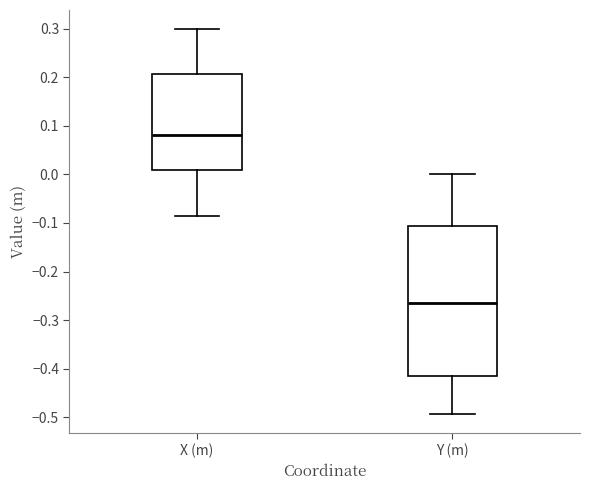

Where is the lower edge of the box for X (m) on the y-axis? The values are not printed on the chart, so give them approximately, as read against the axis.

0.01